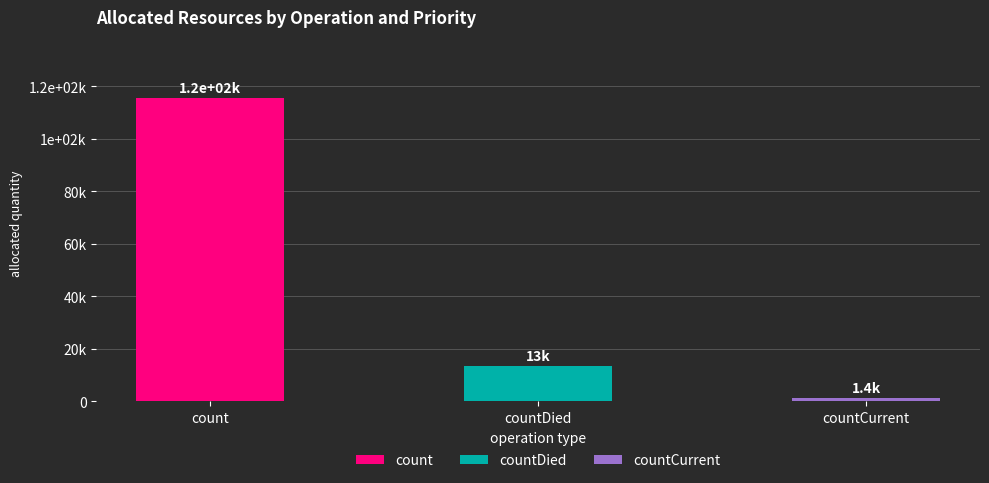

The chart shows a value of 1383 at countCurrent. True or false?

True